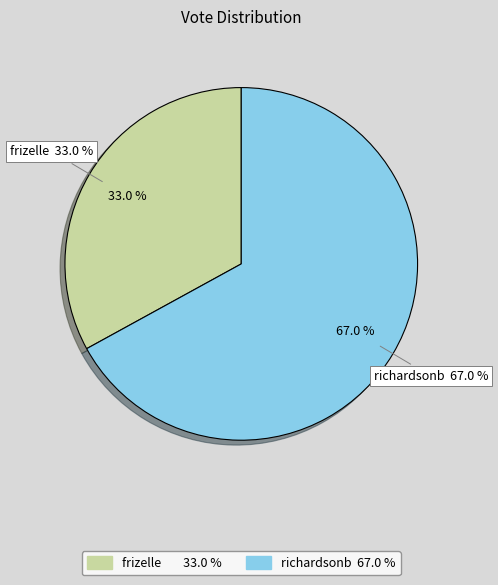

Between richardsonb and frizelle, which is larger?

richardsonb